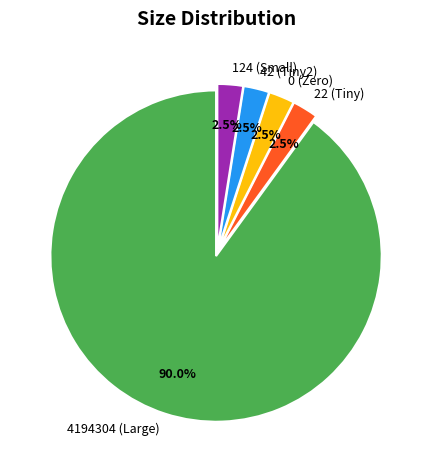

How many slices are in this pie chart?

5